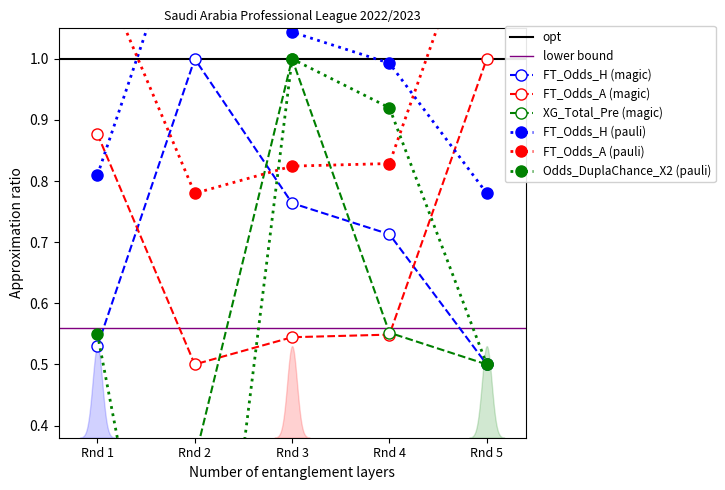

Where is the first local maximum for FT_Odds_H (magic)?

Rnd 2